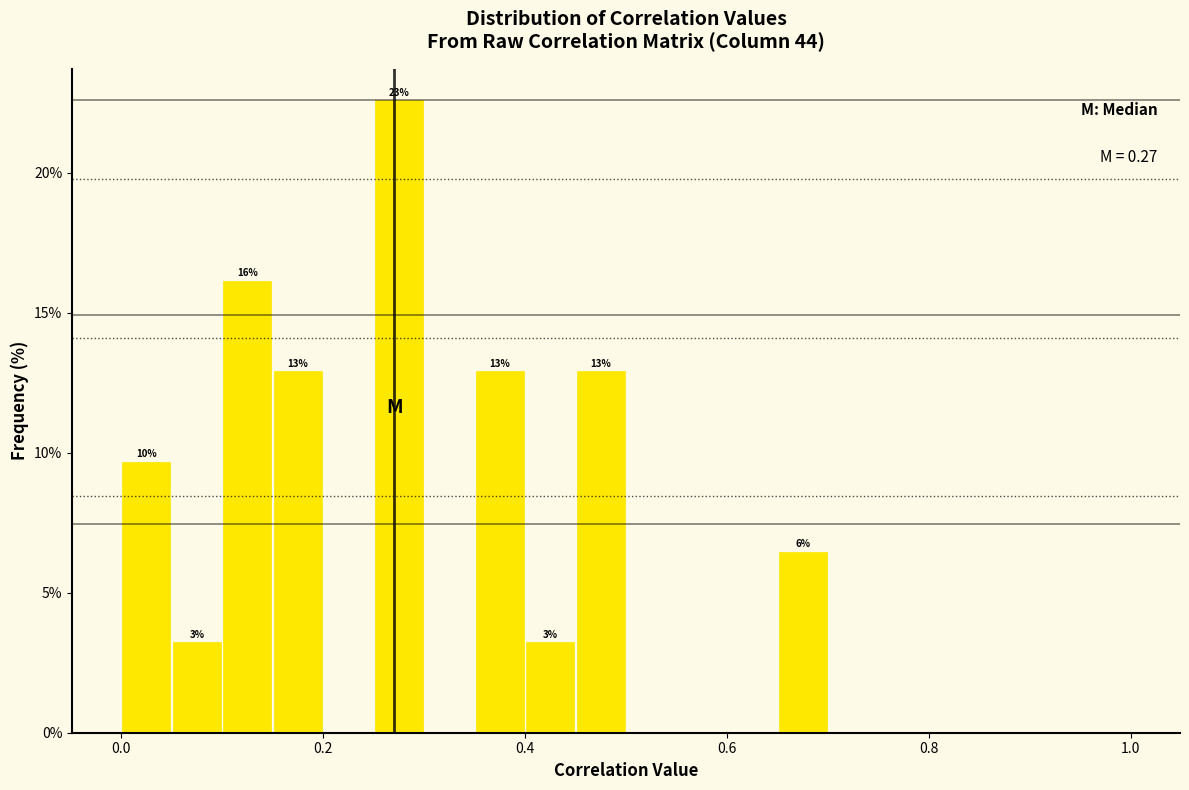

Read against the x-axis, roughly where is the centre of the tallest bar?

0.28